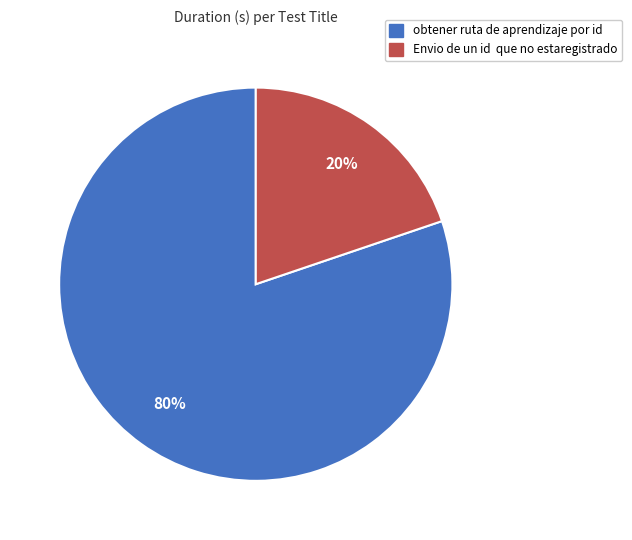

What percentage is the obtener ruta de aprendizaje por id slice, to the nearest percent?

80%